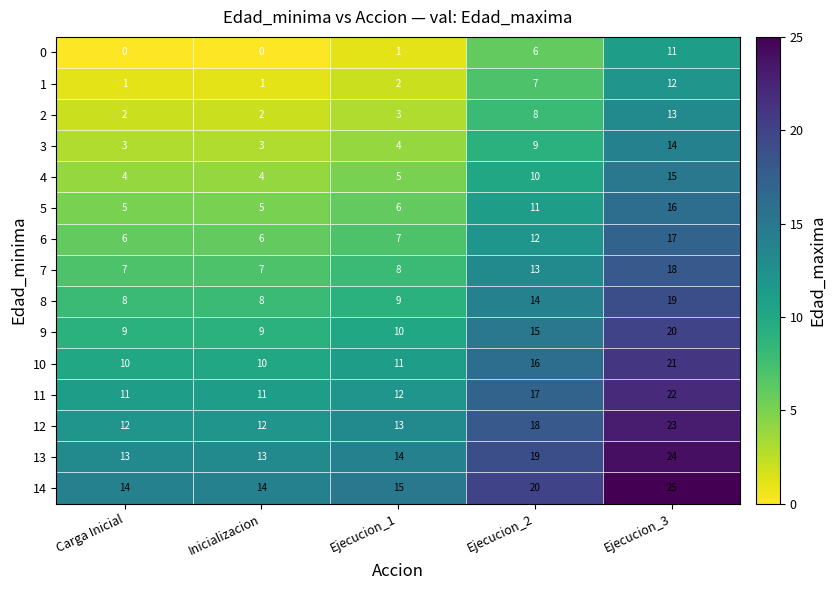

What is the difference between the maximum and minimum values in the 0 series?

11